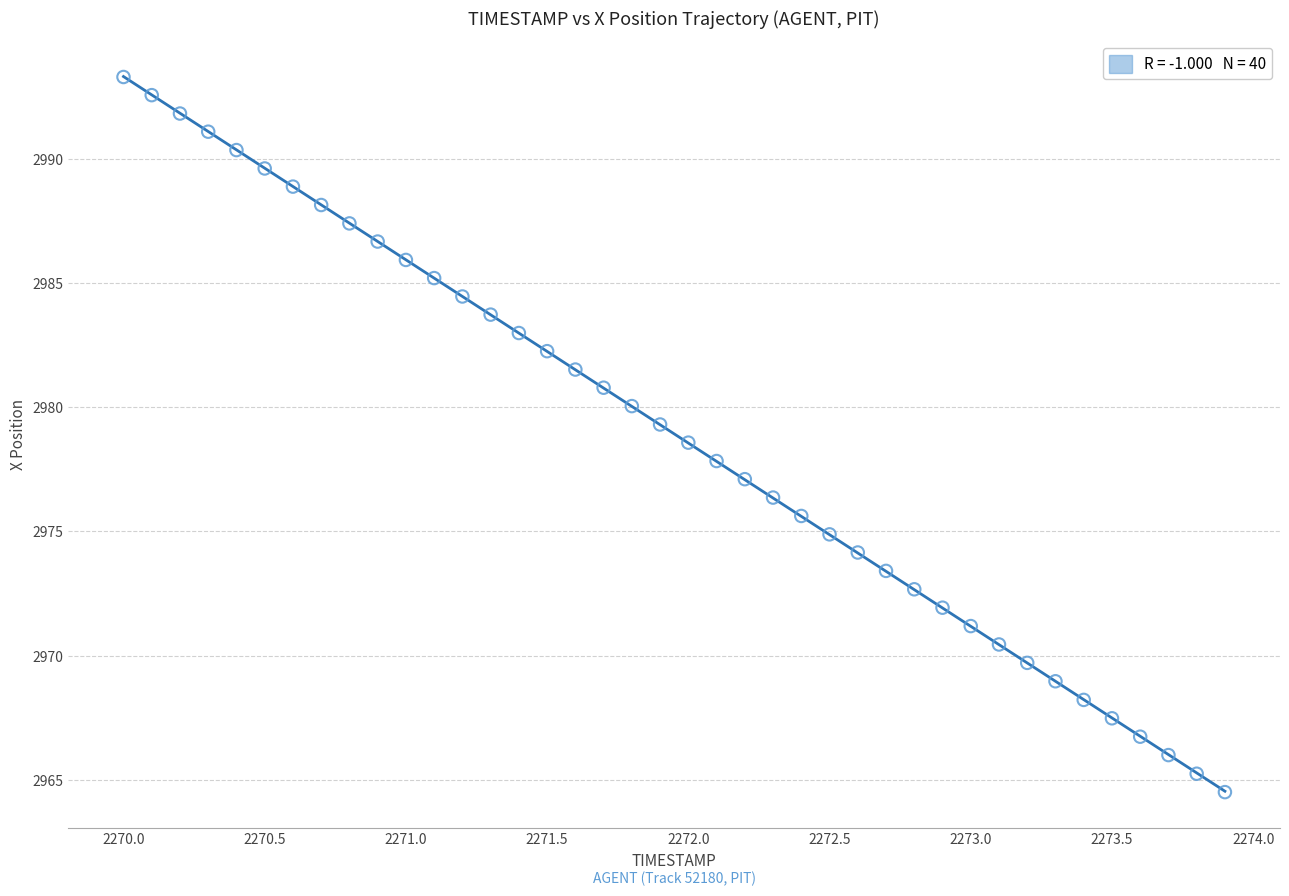

What is the range of X values (max minus min)?

3.9